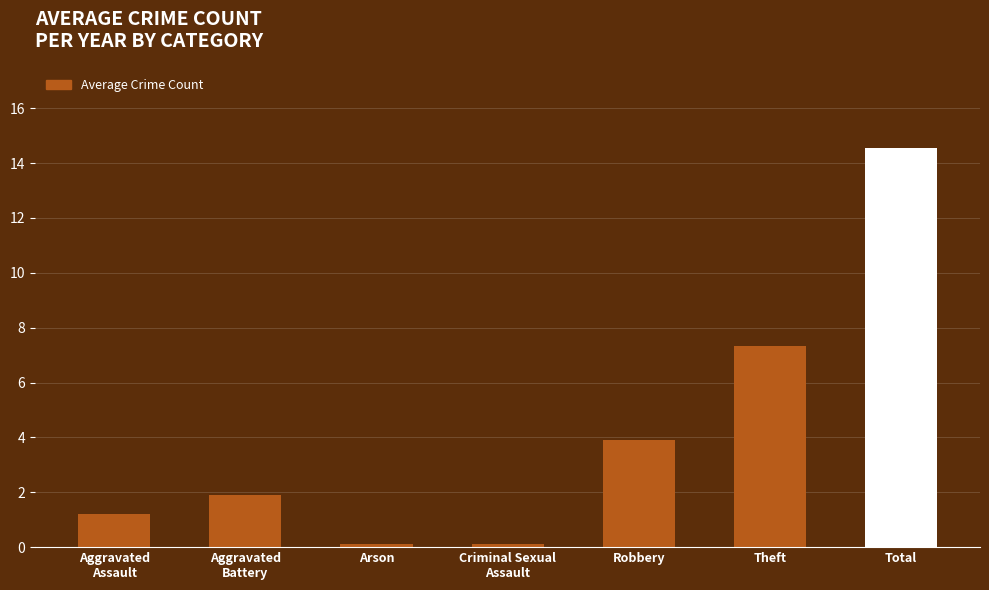

What is the difference between the values at Arson and Aggravated
Battery?

1.8